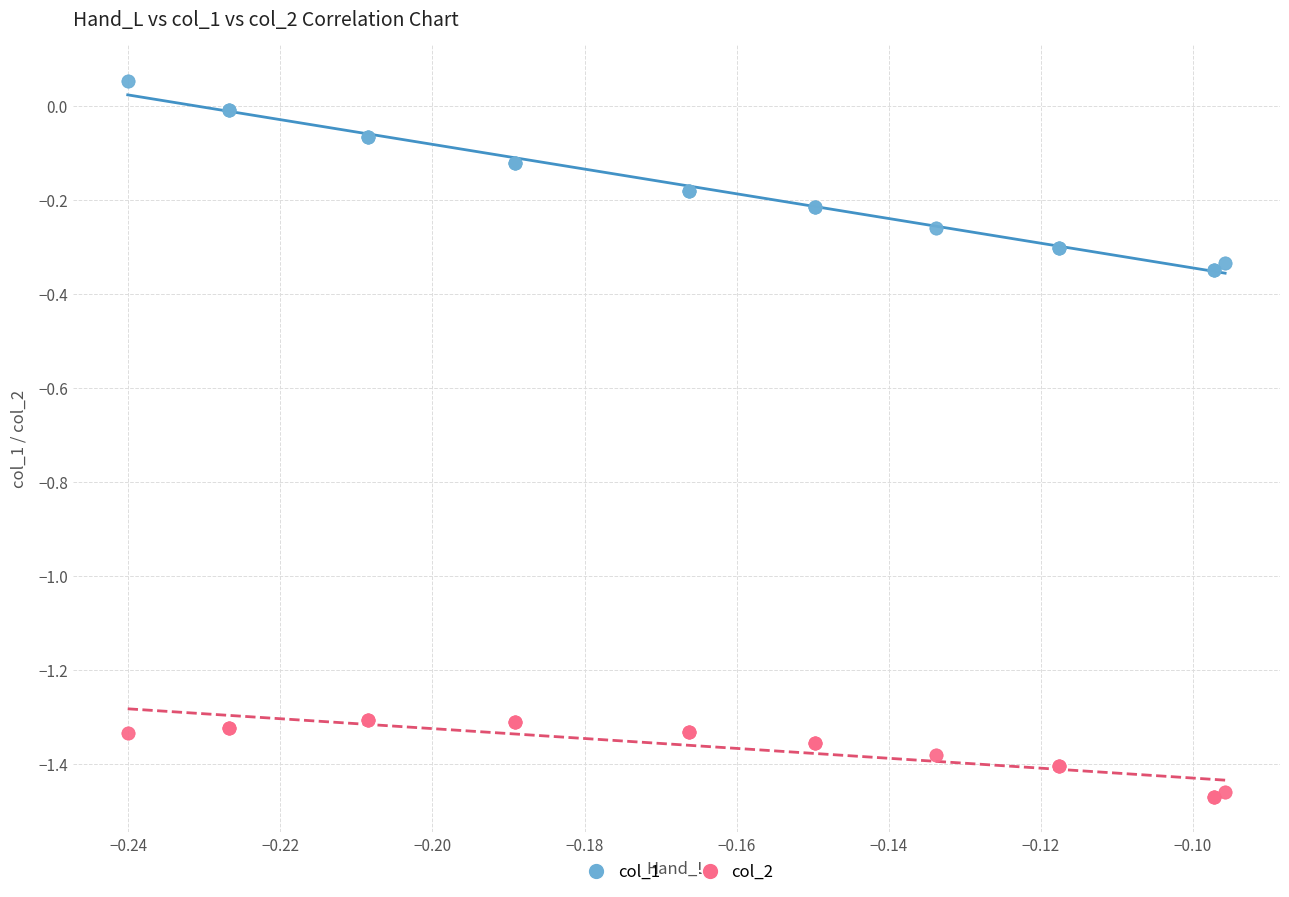

Which series reaches the maximum Y coordinate?

col_1